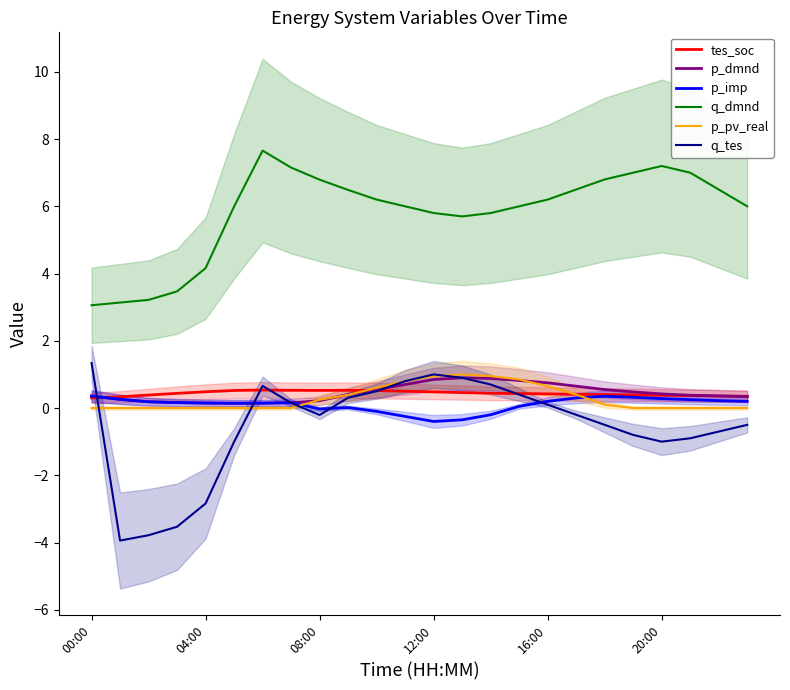

What is the difference between the maximum and minimum values in the tes_soc series?

0.2